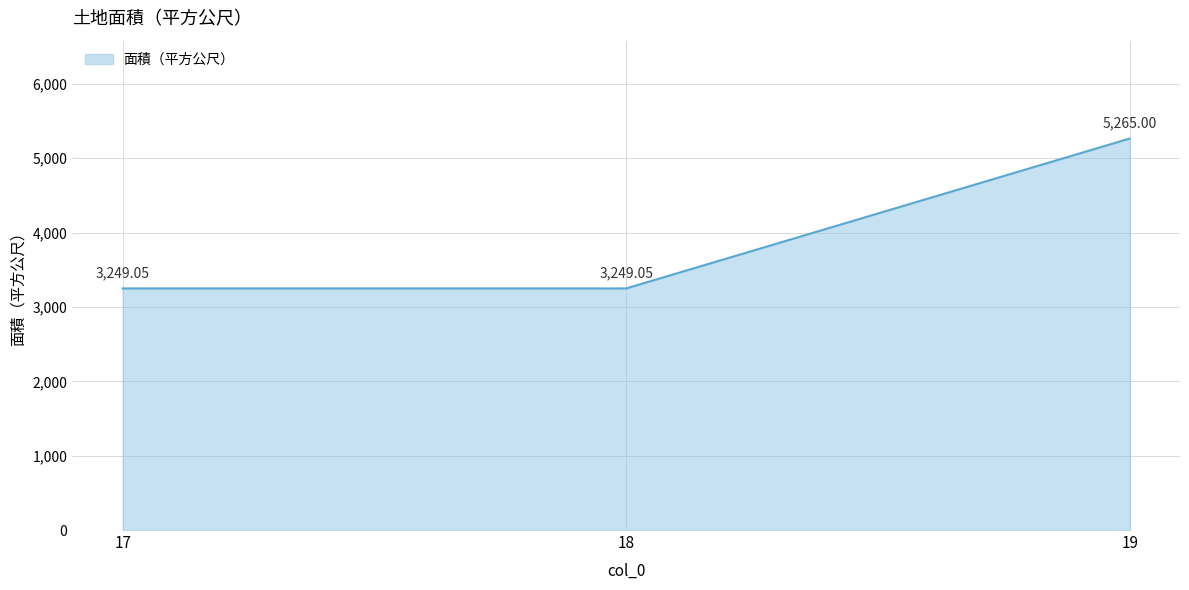

What is the average value?

3921.0